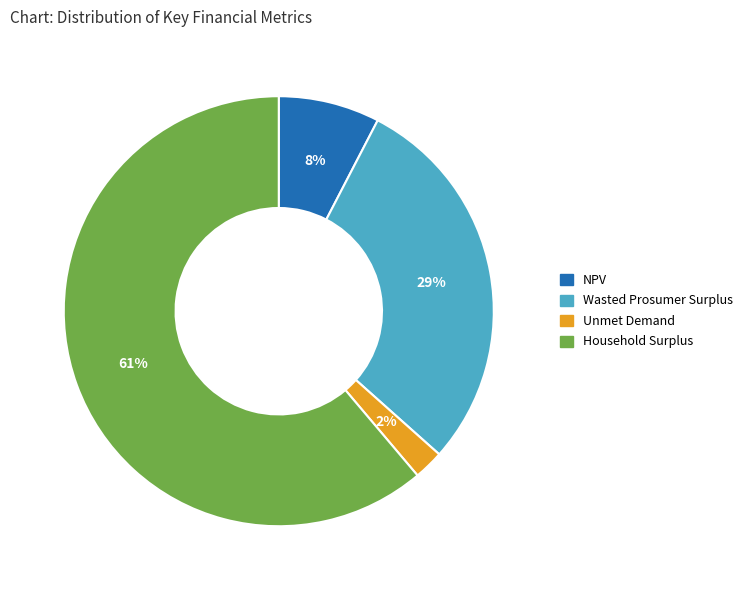

To the nearest percent, what is the average slice percentage?

25%